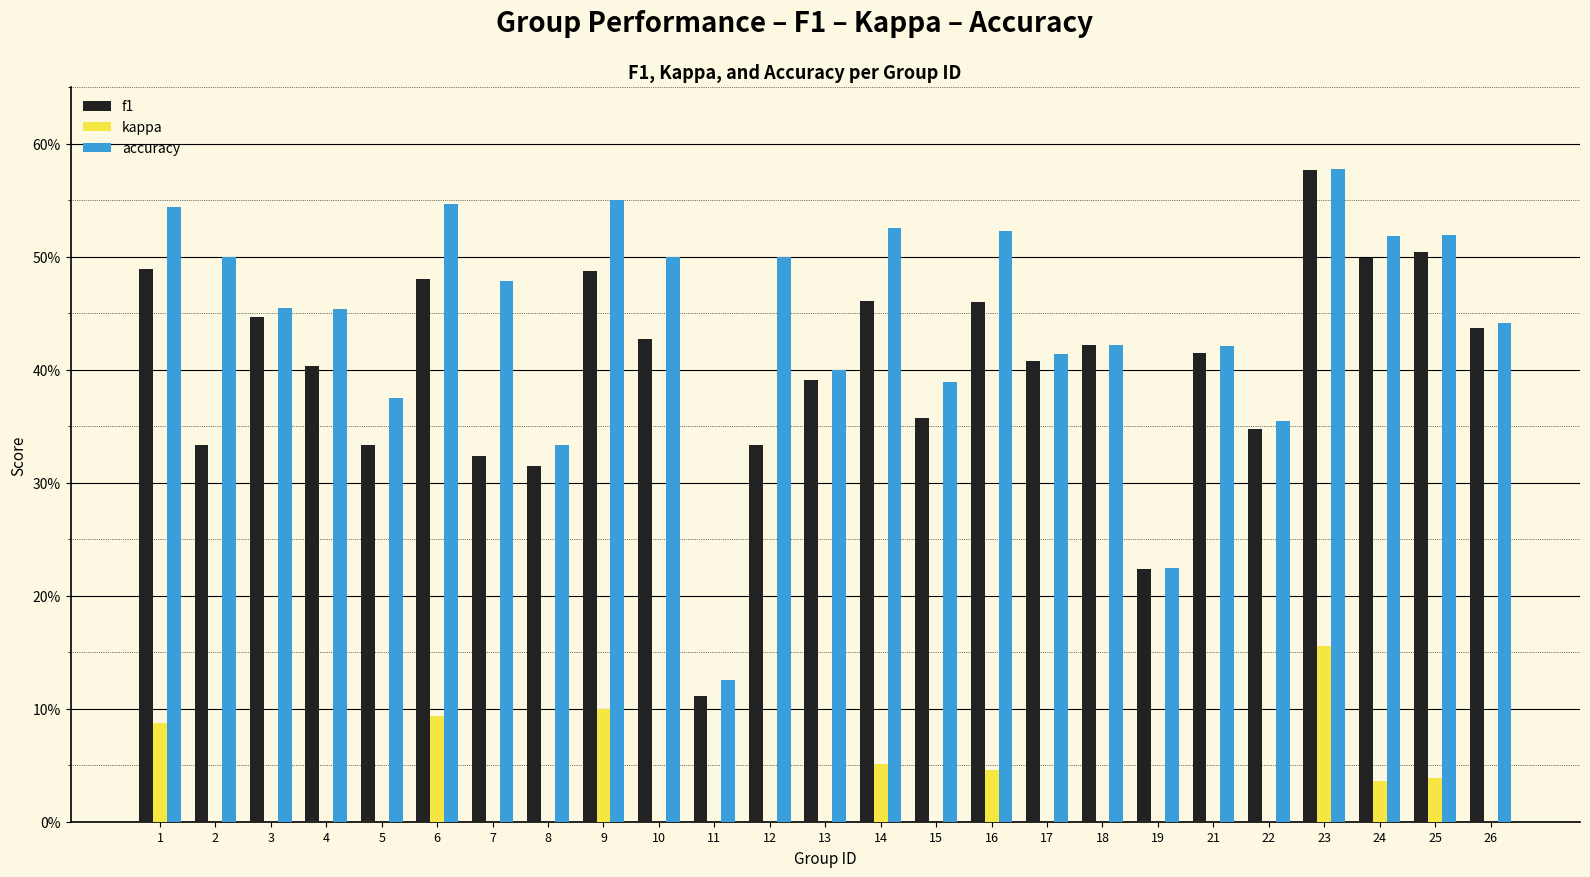

What is the average value of the accuracy series?

0.4